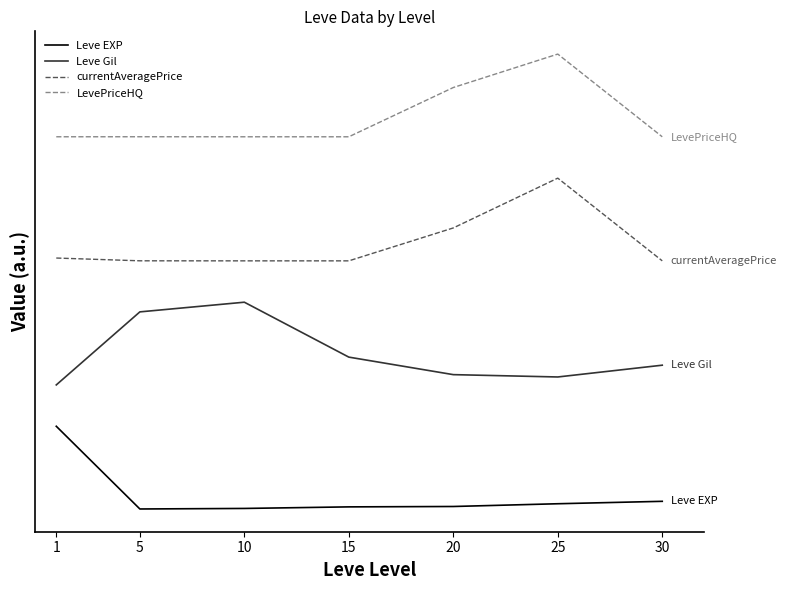

Count the Leve Gil values in the range 1 to 2.

5